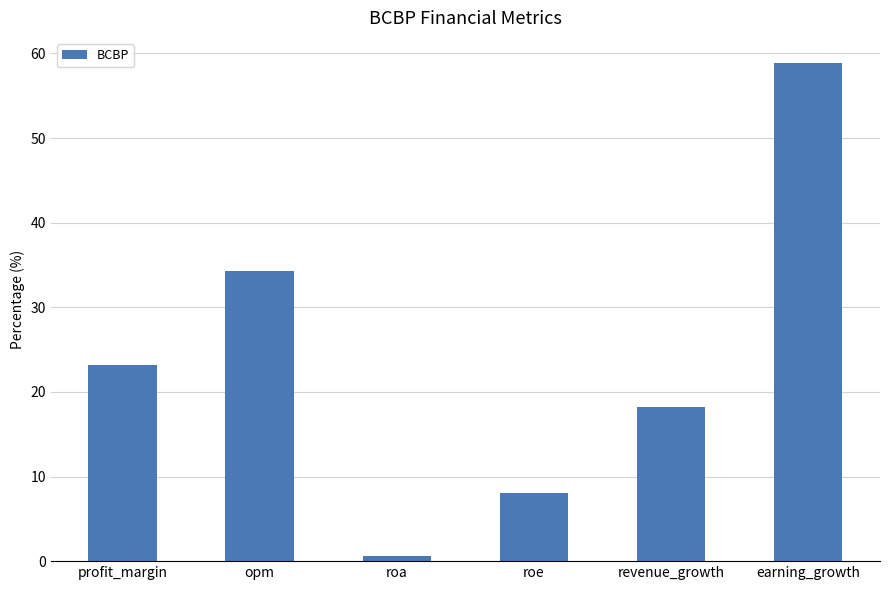

How many bars are there in total?

6